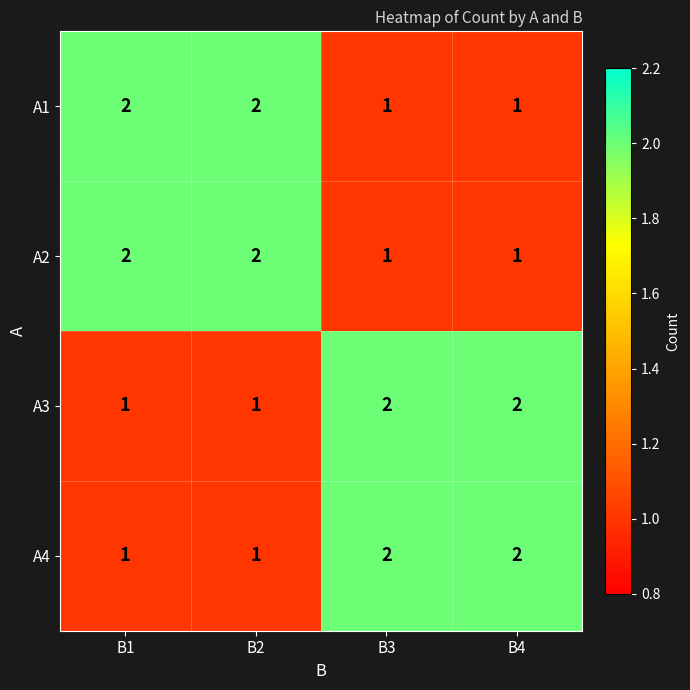

What is the sum of the A4 values at B3 and B4?

4